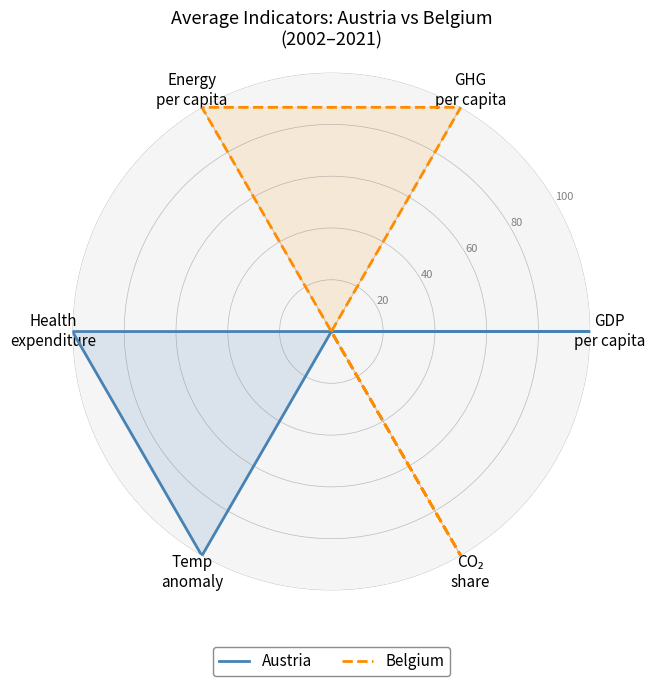

List the series in order of their peak value, highest first.

Belgium, Austria